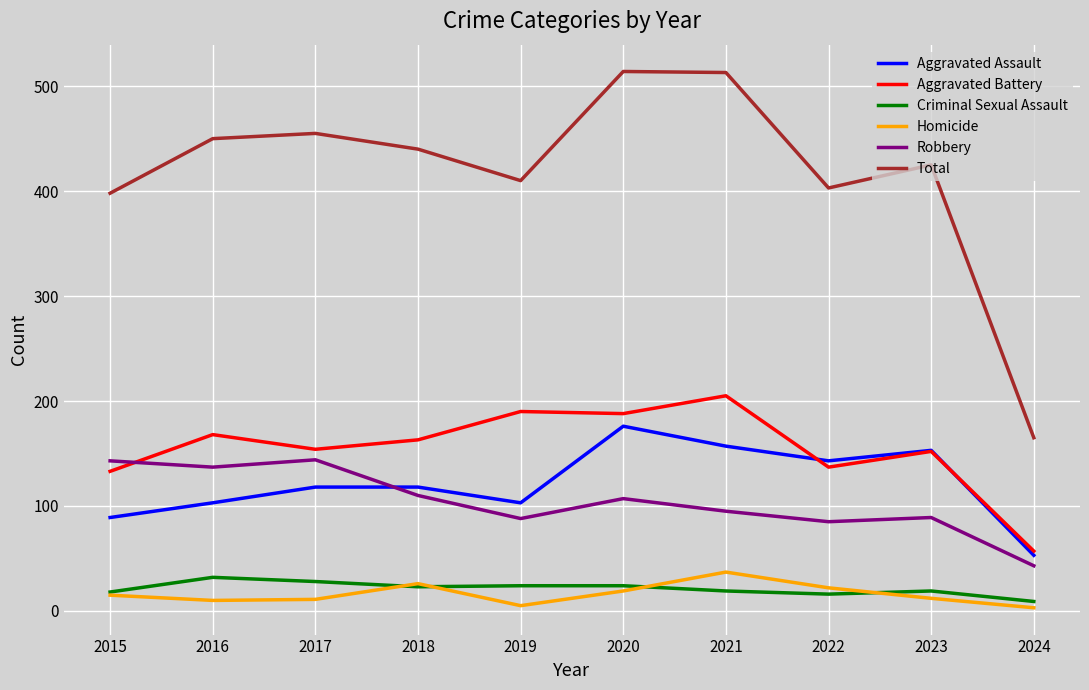

In Homicide, how many points are lower than both neighbors (excluding endpoints)?

2